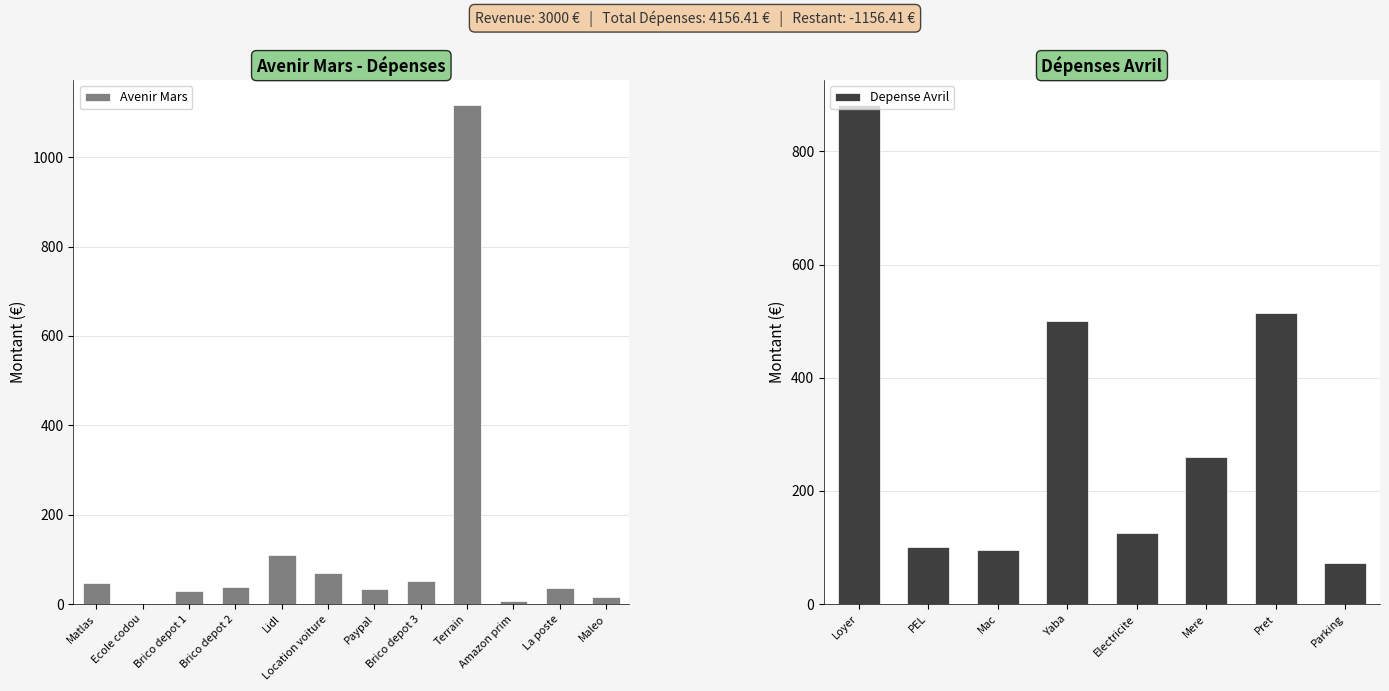

Which label corresponds to the smallest value in the chart?

Ecole codou